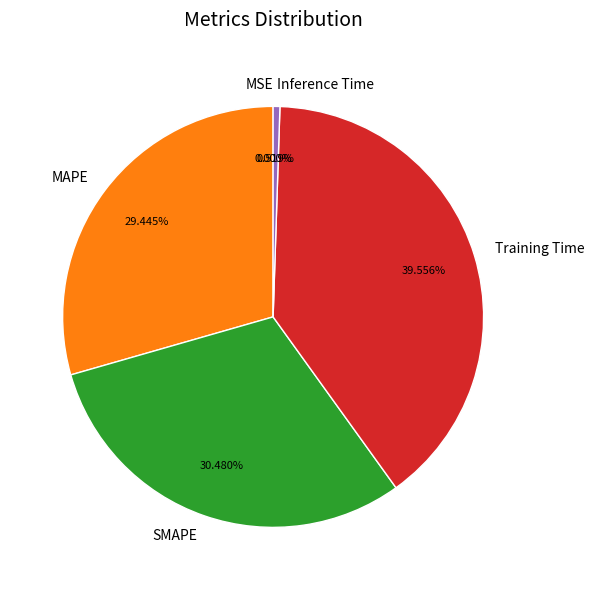

Which slice is the largest?

Training Time